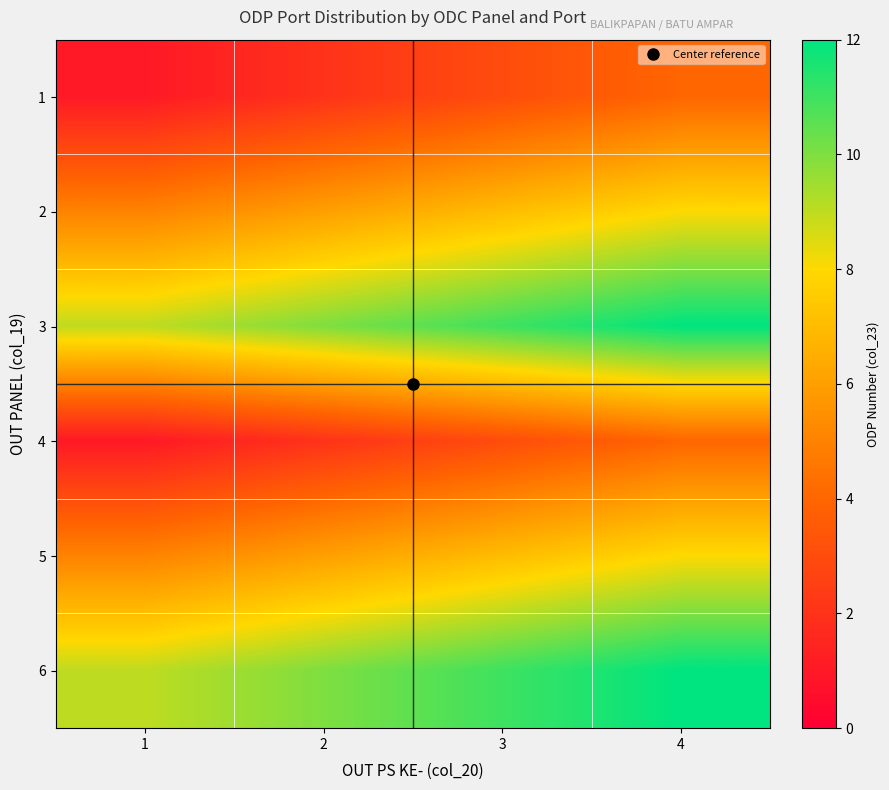

Reading left to right, extract all data points from this chart.

1: 1=1	2=2	3=3	4=4
2: 1=5	2=6	3=7	4=8
3: 1=9	2=10	3=11	4=12
4: 1=1	2=2	3=3	4=4
5: 1=5	2=6	3=7	4=8
6: 1=9	2=10	3=11	4=12